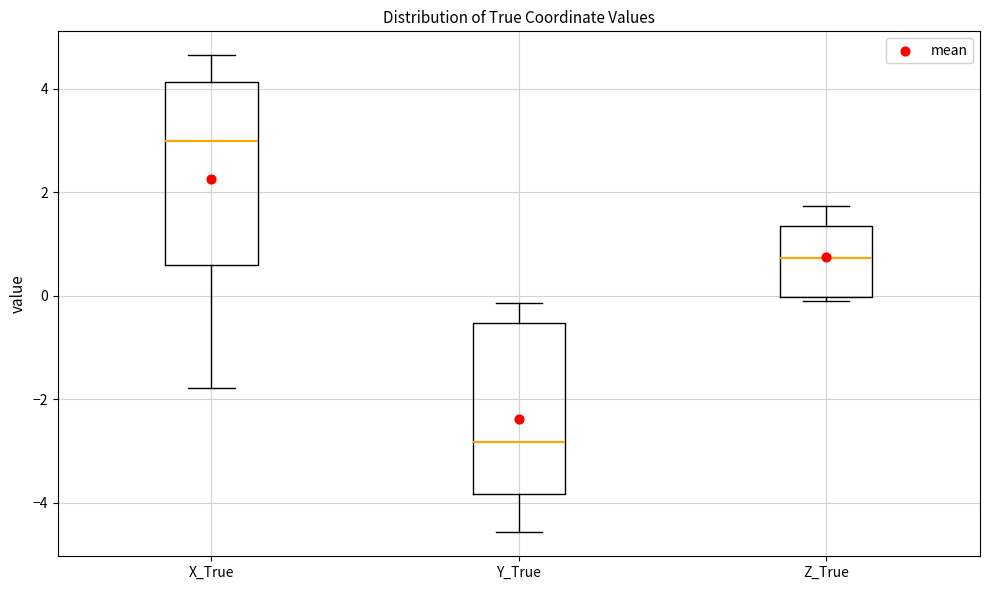

Reading left to right, read every box against the y-axis: the position of its median line, the range the box covers, and the ends of its whiskers. The values are not printed on the chart, so give them approximately, as read against the axis.

X_True: median 3.0, box 0.6 to 4.2, whiskers -1.8 to 4.6
Y_True: median -2.8, box -3.8 to -0.6, whiskers -4.6 to -0.2
Z_True: median 0.8, box 0.0 to 1.4, whiskers 0.0 (just below the box's lower edge) to 1.8